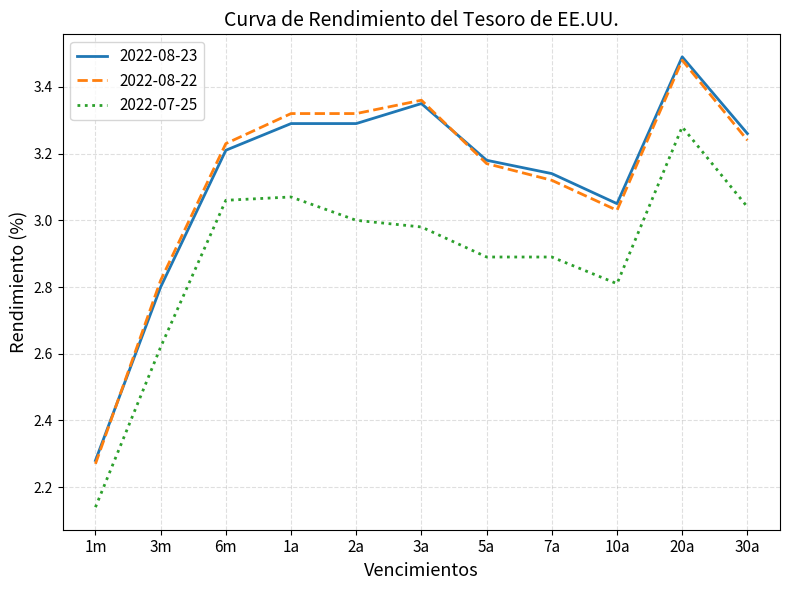

What position from the left is 1a?

4